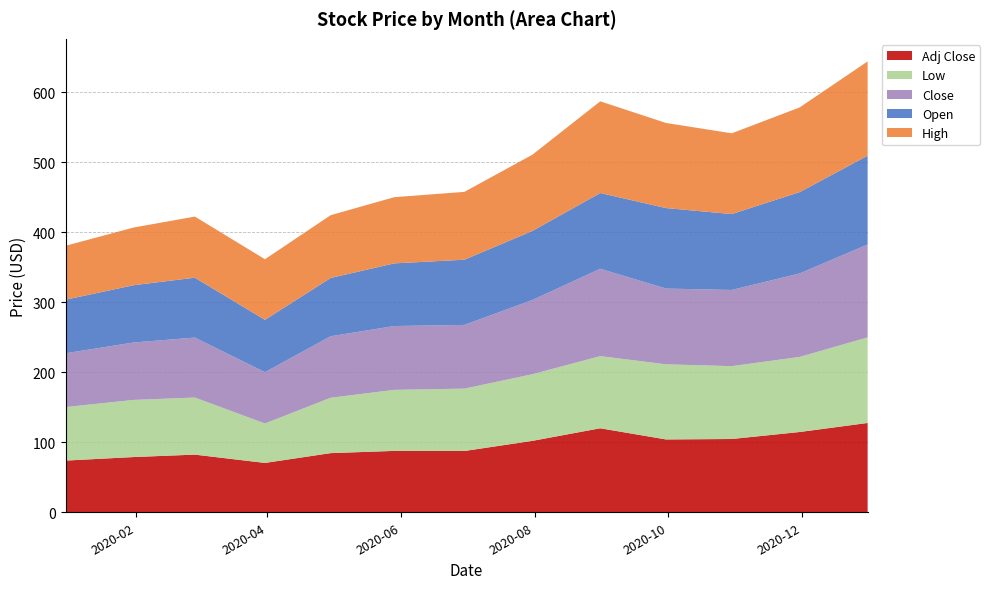

Reading left to right, transcribe all the data shown in this chart.

Open: 2019-12-31=76.5	2020-01-31=81.8	2020-02-28=85.5	2020-03-31=74.8	2020-04-30=83.2	2020-05-29=89.5	2020-06-30=93.2	2020-07-31=98.6	2020-08-31=108.2	2020-09-30=115.0	2020-10-30=108.4	2020-11-30=116.2	2020-12-31=126.9
High: 2019-12-31=77.0	2020-01-31=82.4	2020-02-28=87.3	2020-03-31=86.6	2020-04-30=89.7	2020-05-29=94.6	2020-06-30=96.9	2020-07-31=108.9	2020-08-31=131.0	2020-09-30=121.6	2020-10-30=115.4	2020-11-30=121.0	2020-12-31=134.7
Low: 2019-12-31=76.5	2020-01-31=81.6	2020-02-28=81.6	2020-03-31=56.4	2020-04-30=79.1	2020-05-29=87.2	2020-06-30=89.1	2020-07-31=95.2	2020-08-31=103.1	2020-09-30=107.3	2020-10-30=104.1	2020-11-30=107.3	2020-12-31=122.2
Close: 2019-12-31=76.8	2020-01-31=82.0	2020-02-28=85.7	2020-03-31=73.3	2020-04-30=87.9	2020-05-29=91.2	2020-06-30=91.0	2020-07-31=106.1	2020-08-31=124.8	2020-09-30=108.2	2020-10-30=108.9	2020-11-30=119.3	2020-12-31=132.7
Adj Close: 2019-12-31=73.8	2020-01-31=78.9	2020-02-28=82.4	2020-03-31=70.5	2020-04-30=84.5	2020-05-29=87.7	2020-06-30=87.5	2020-07-31=102.0	2020-08-31=120.0	2020-09-30=104.1	2020-10-30=104.7	2020-11-30=114.7	2020-12-31=127.6